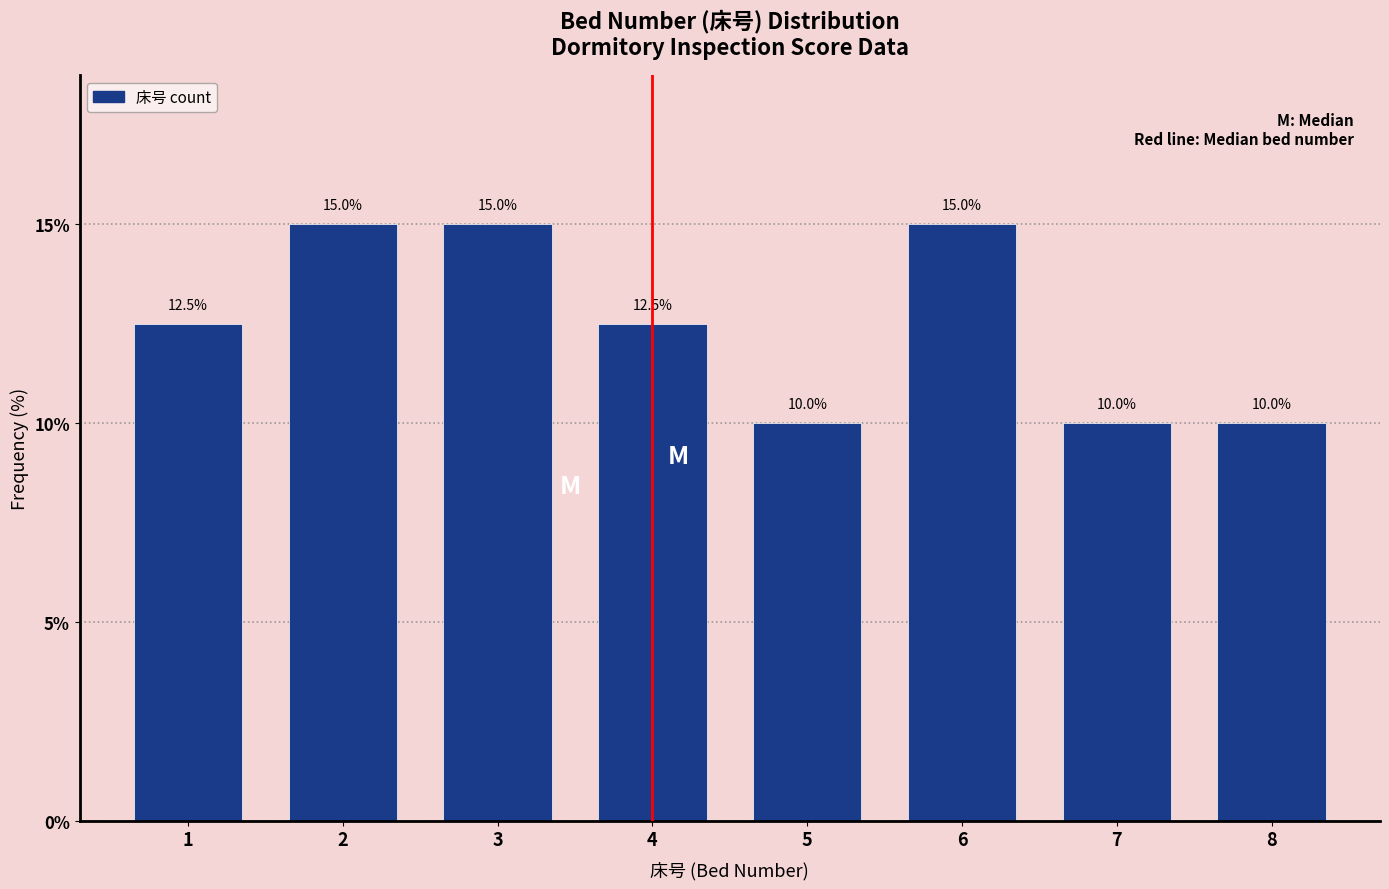

Reading left to right, transcribe all the data shown in this chart.

1=12.5	2=15.0	3=15.0	4=12.5	5=10.0	6=15.0	7=10.0	8=10.0